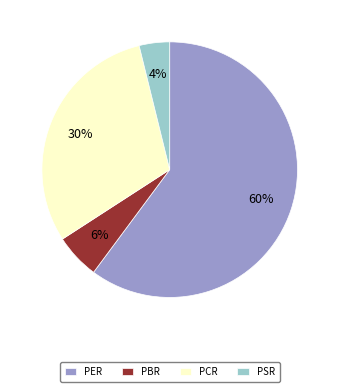

The PCR slice represents 37% of the pie. True or false?

False